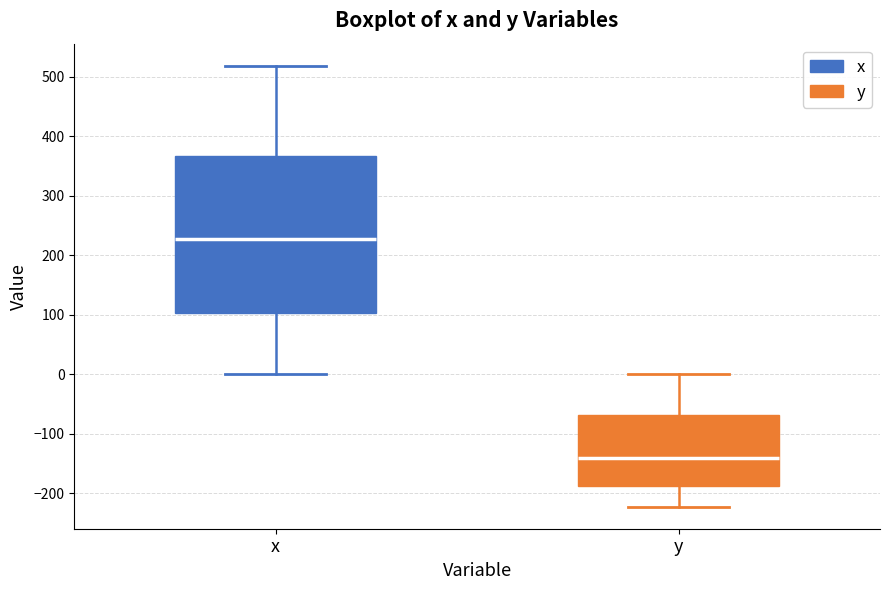

Comparing the boxes themselves (not the whiskers), which one is the tallest?

x